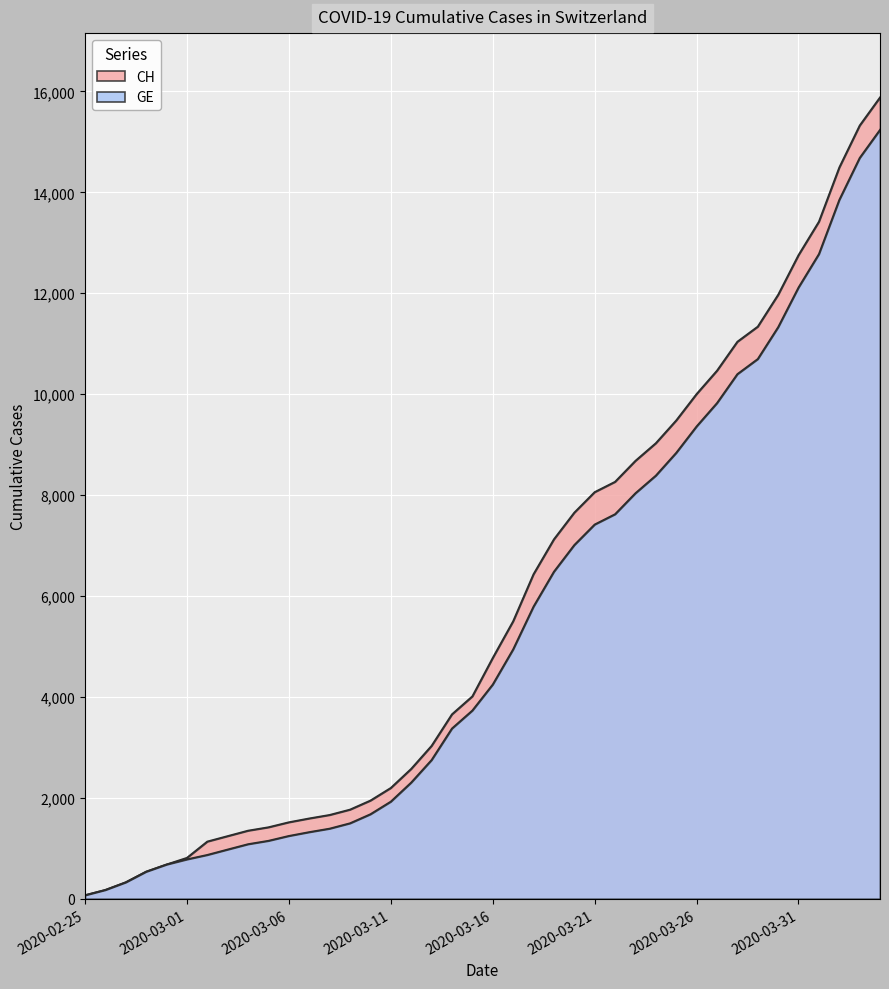

How many series are shown in this chart?

2